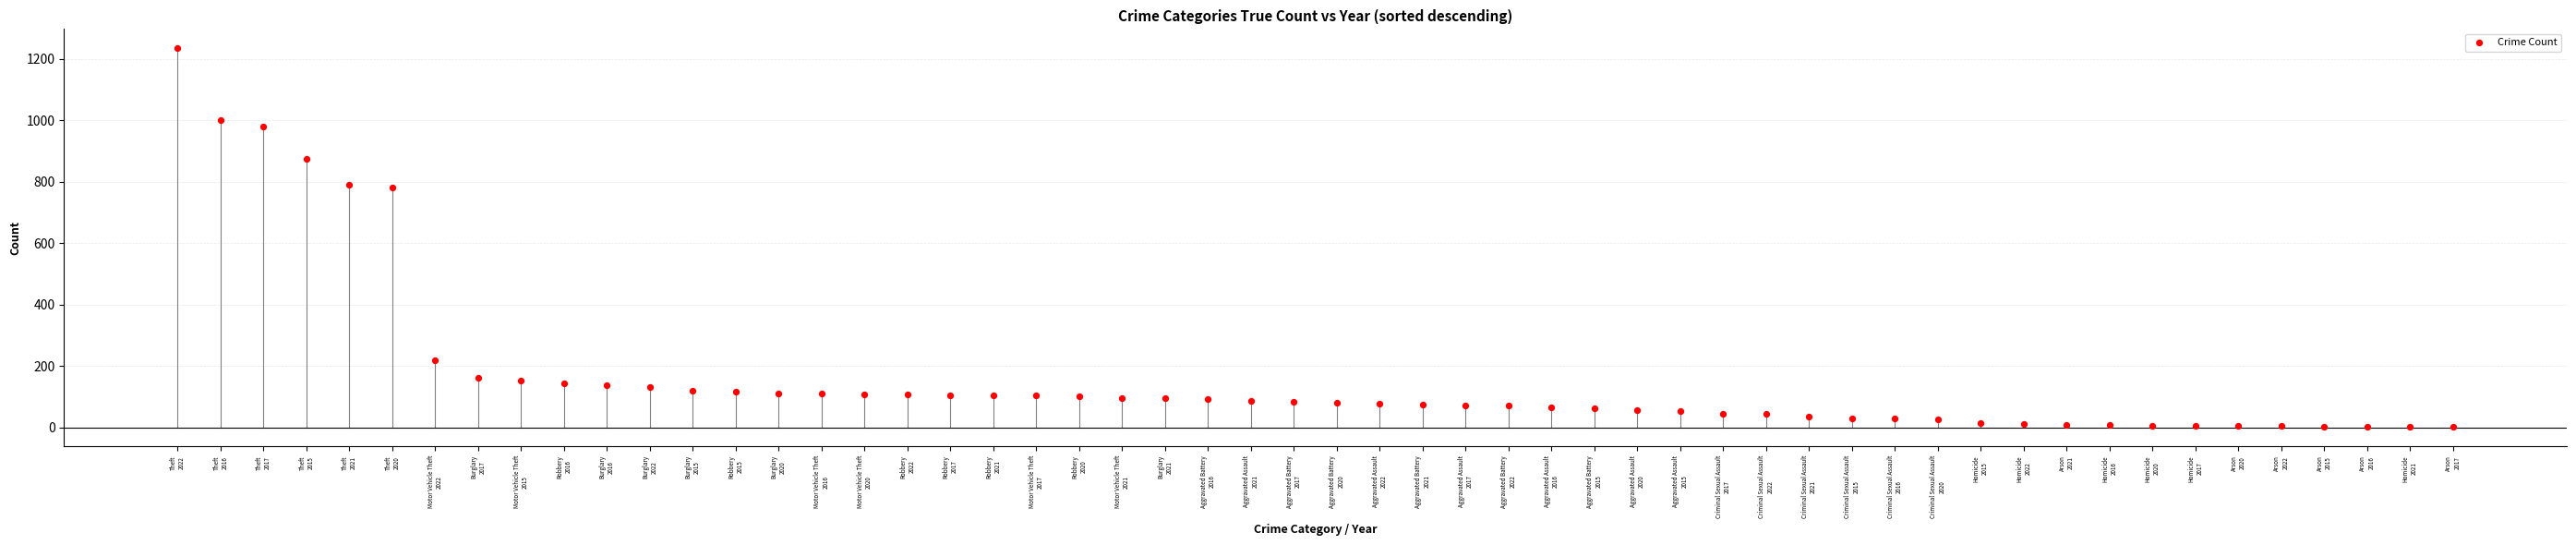

What is the range of Y values (max minus min)?

1234